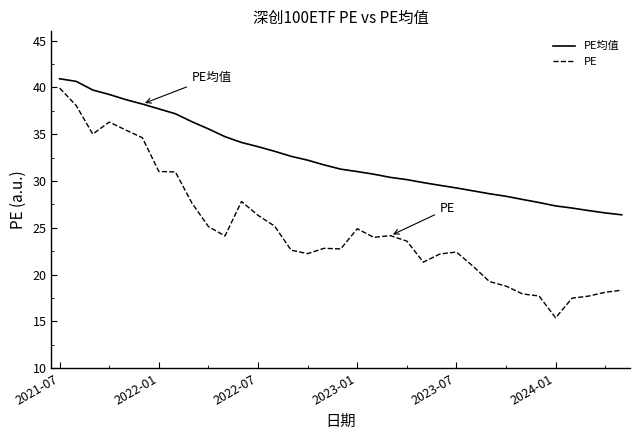

True or false: PE均值 and PE cross at least once.

False